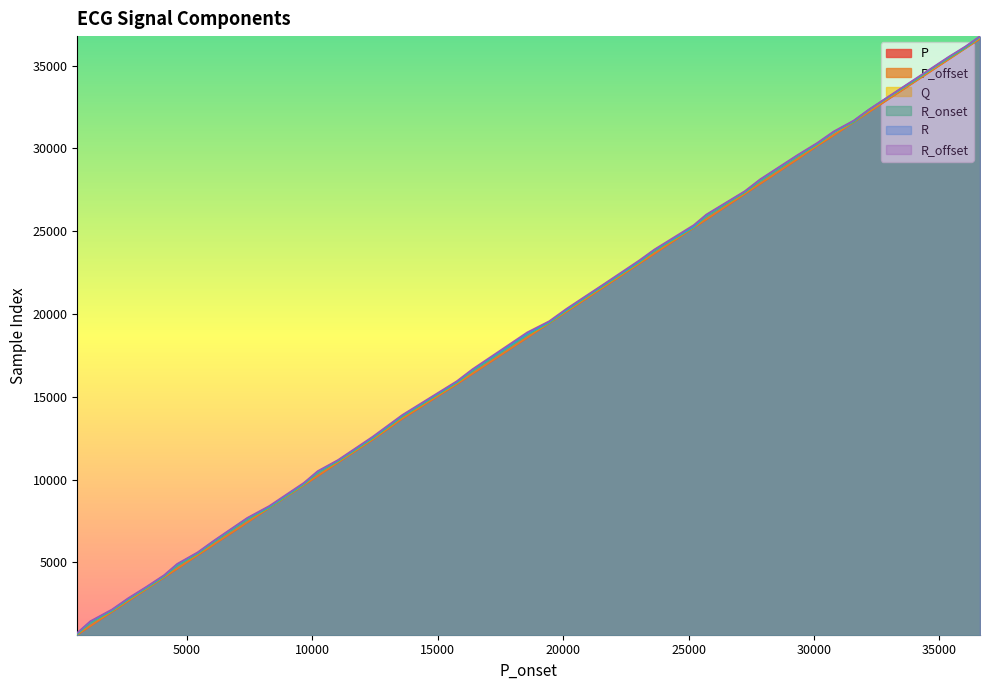

List the series in order of their peak value, highest first.

R_offset, R, R_onset, Q, P_offset, P